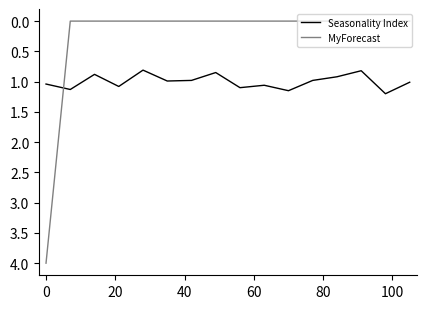

True or false: Seasonality Index and MyForecast cross at least once.

True